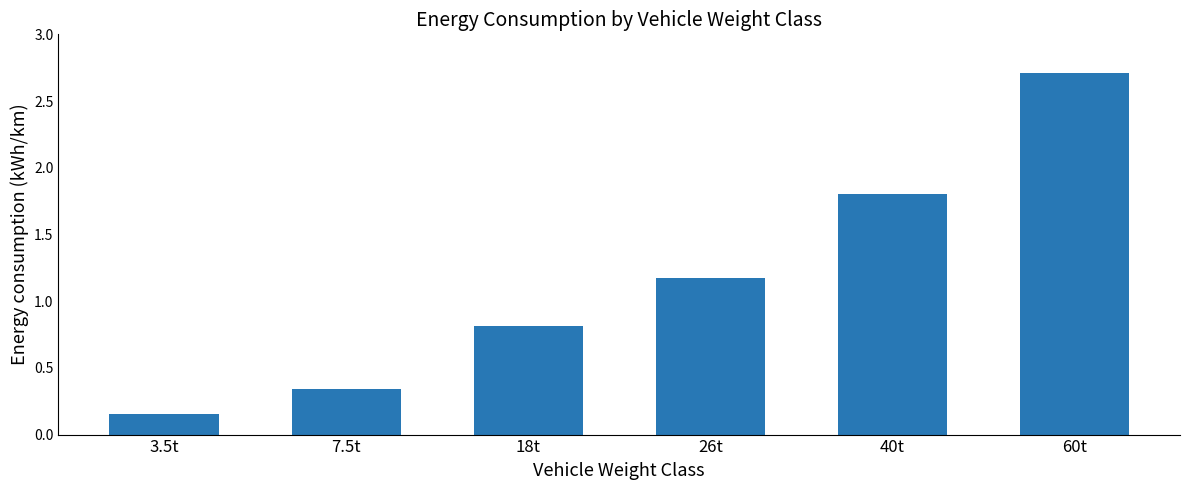

What is the change in value from 3.5t to 26t?

+1.0